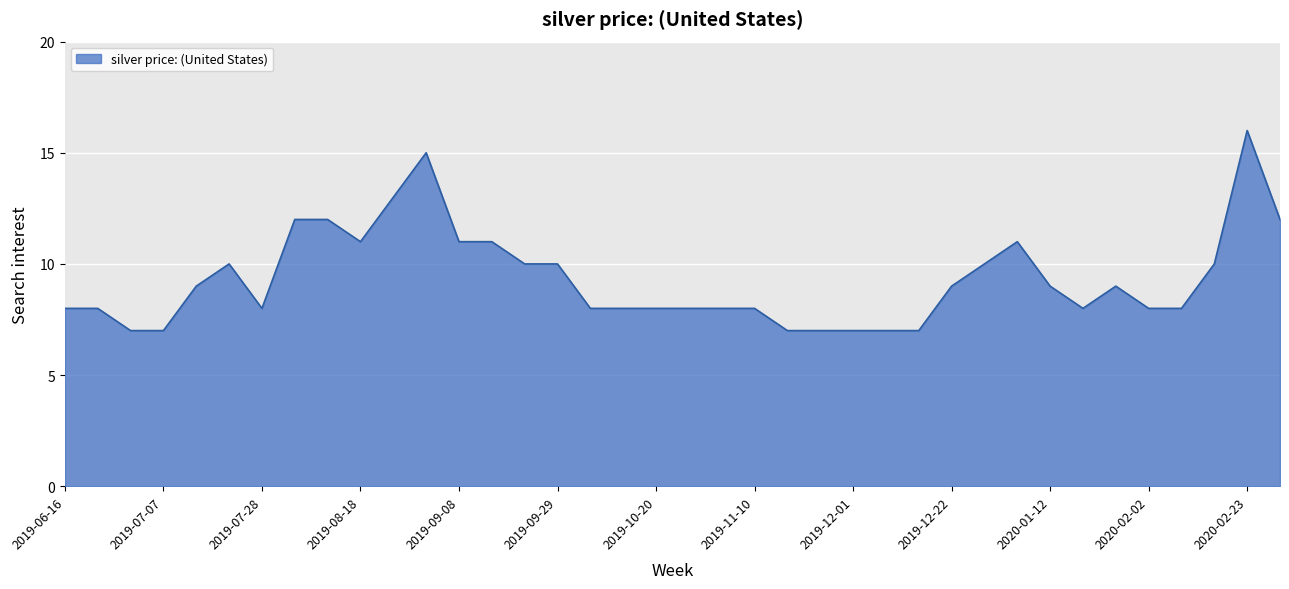

What is the difference between the maximum and minimum values?

9